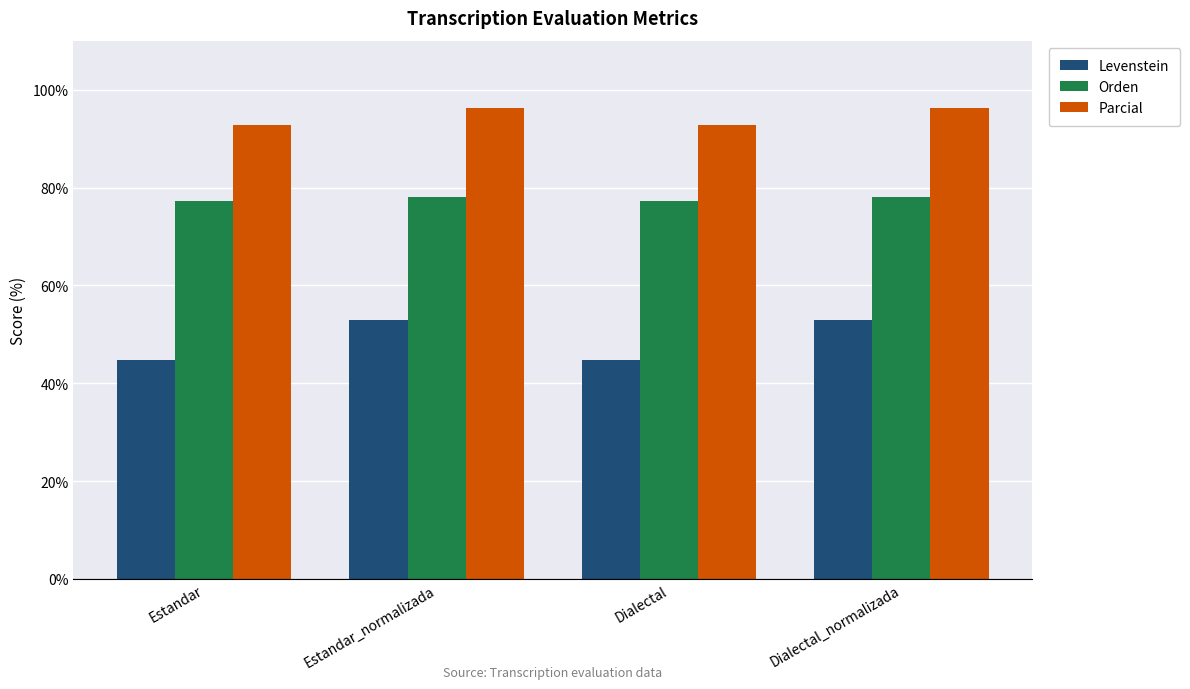

The Parcial series shows 52.2 at Estandar. True or false?

False